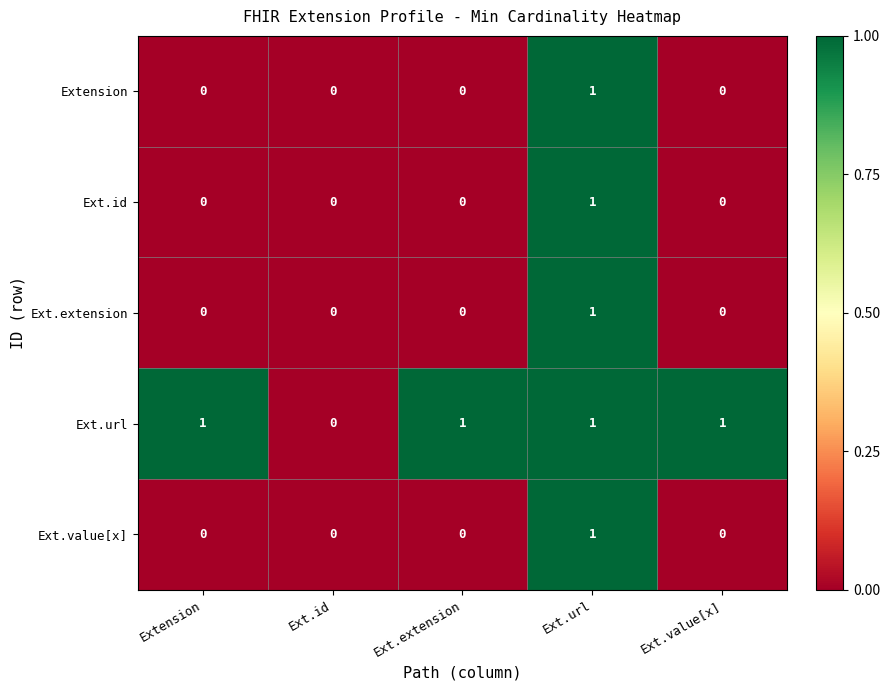

The Ext.extension series shows 1 at Ext.url. True or false?

True